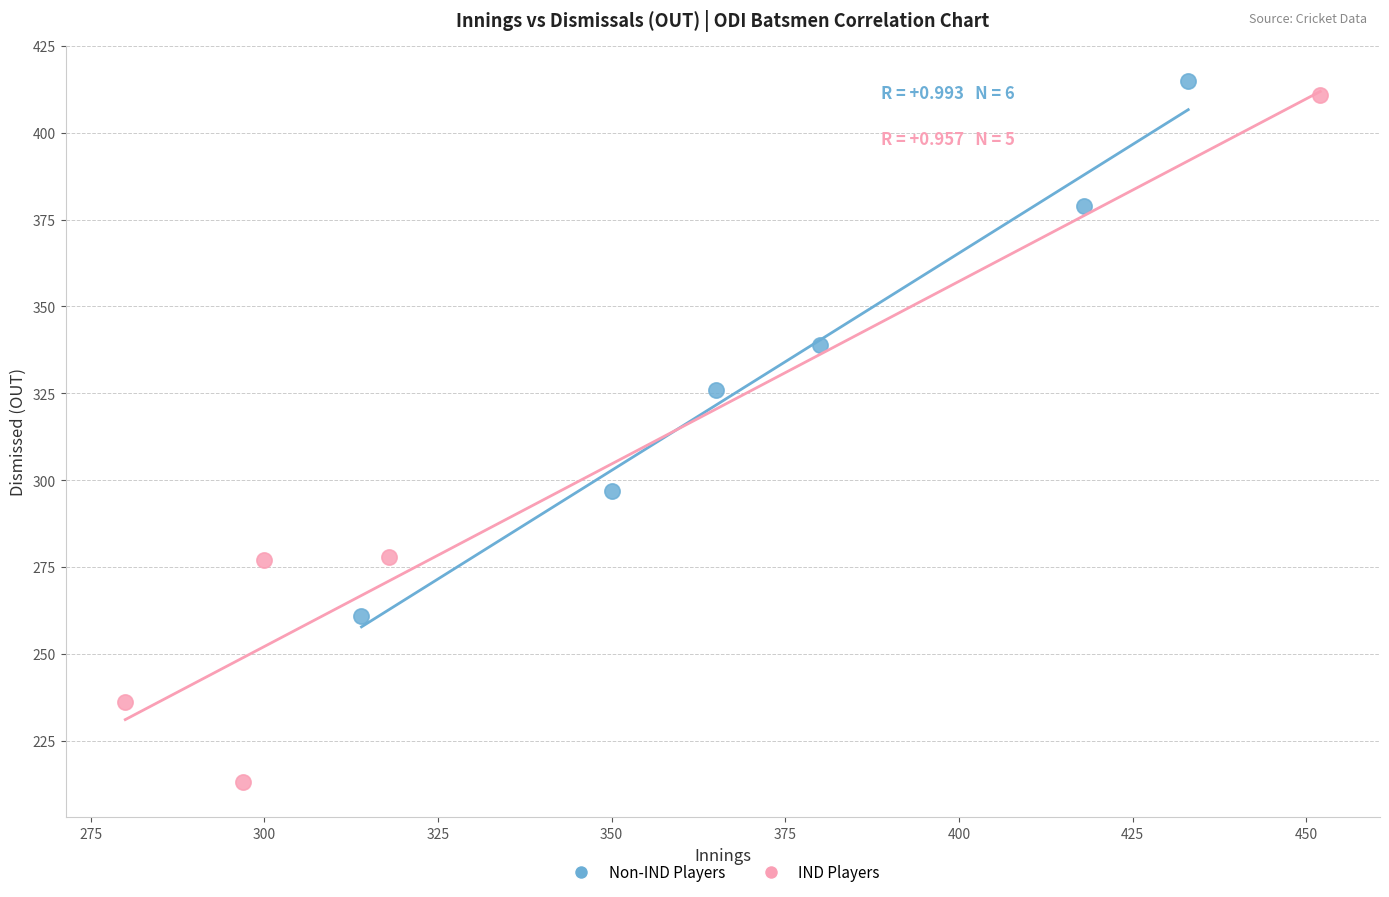

What are all the series names shown in the legend?

Non-IND Players, IND Players